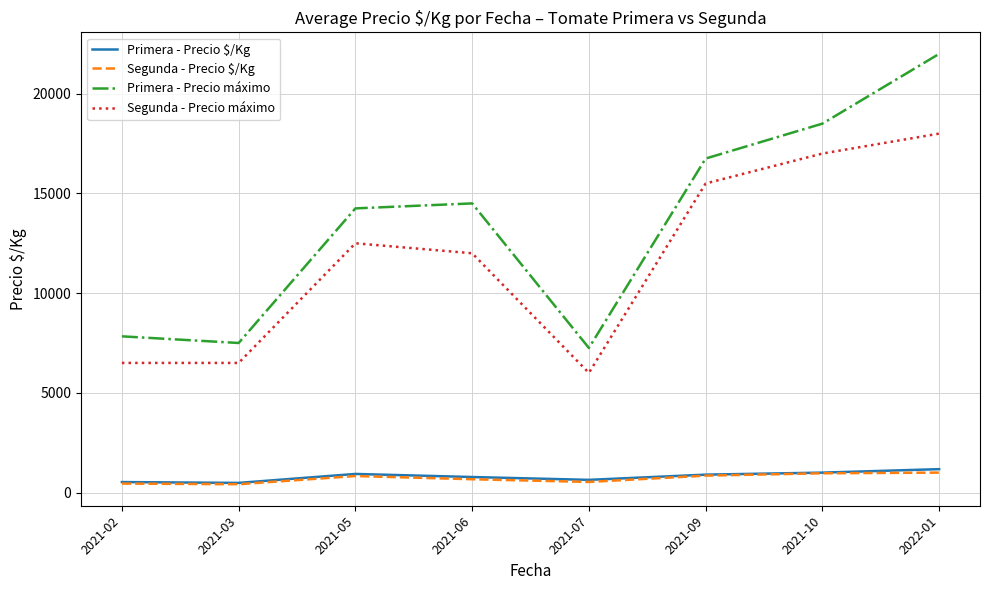

Which series has the widest spread of values?

Primera - Precio máximo